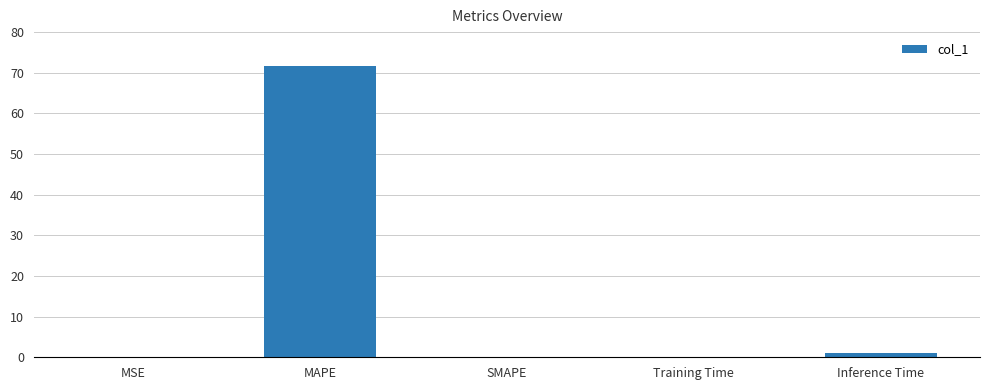

What is the greatest value displayed?

71.6